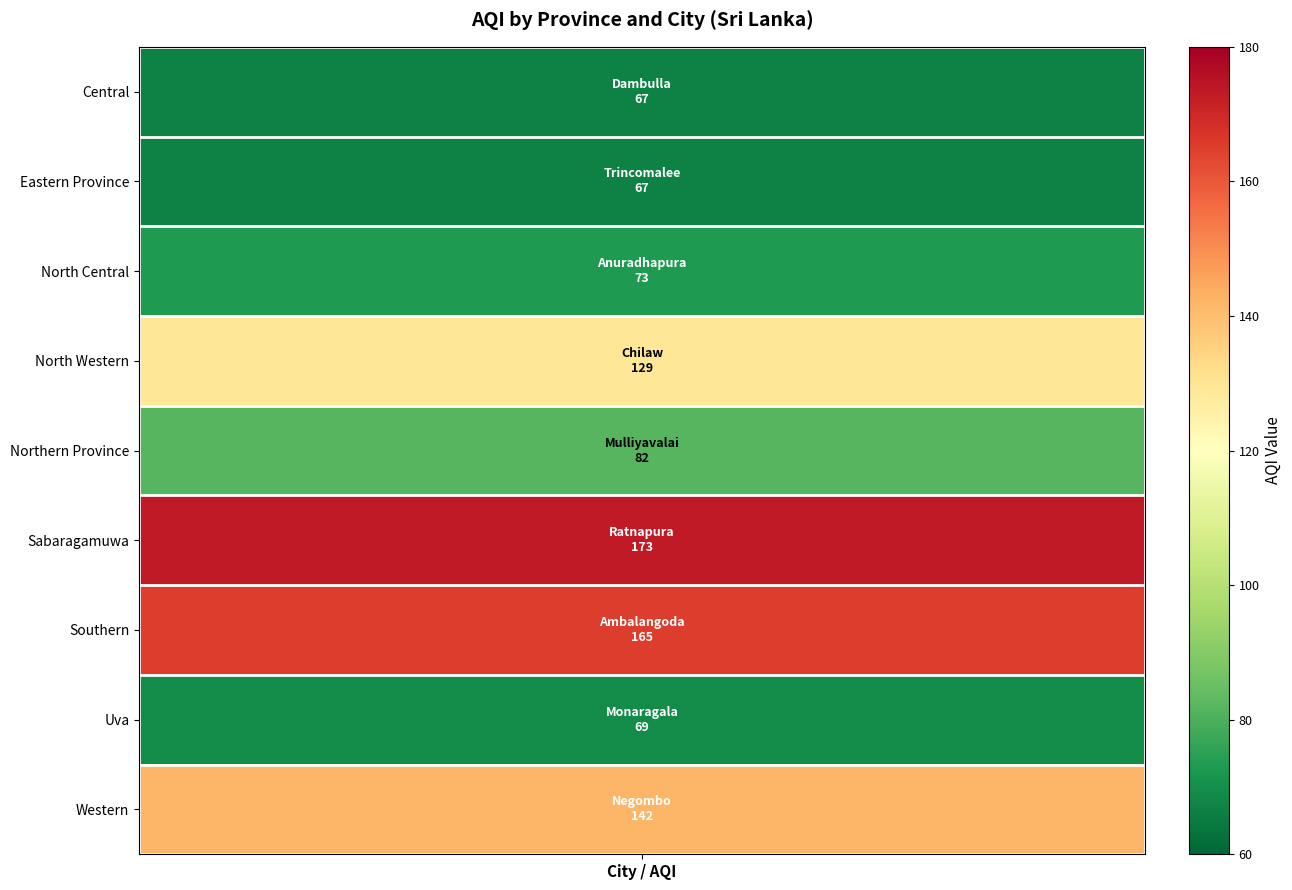

Where is the data nearest to the value 120?

3